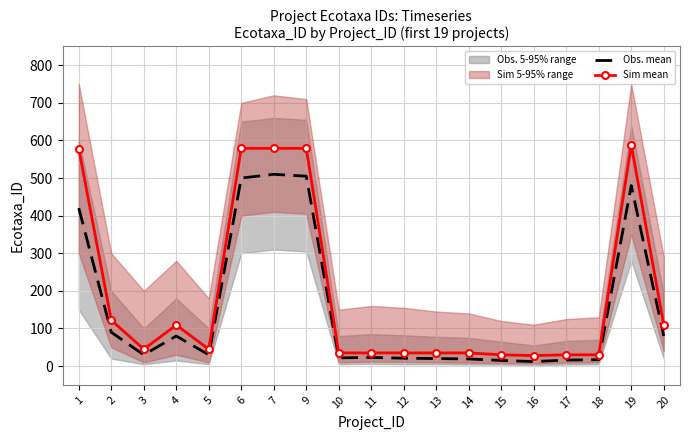

What is the maximum value for Obs. mean?

510